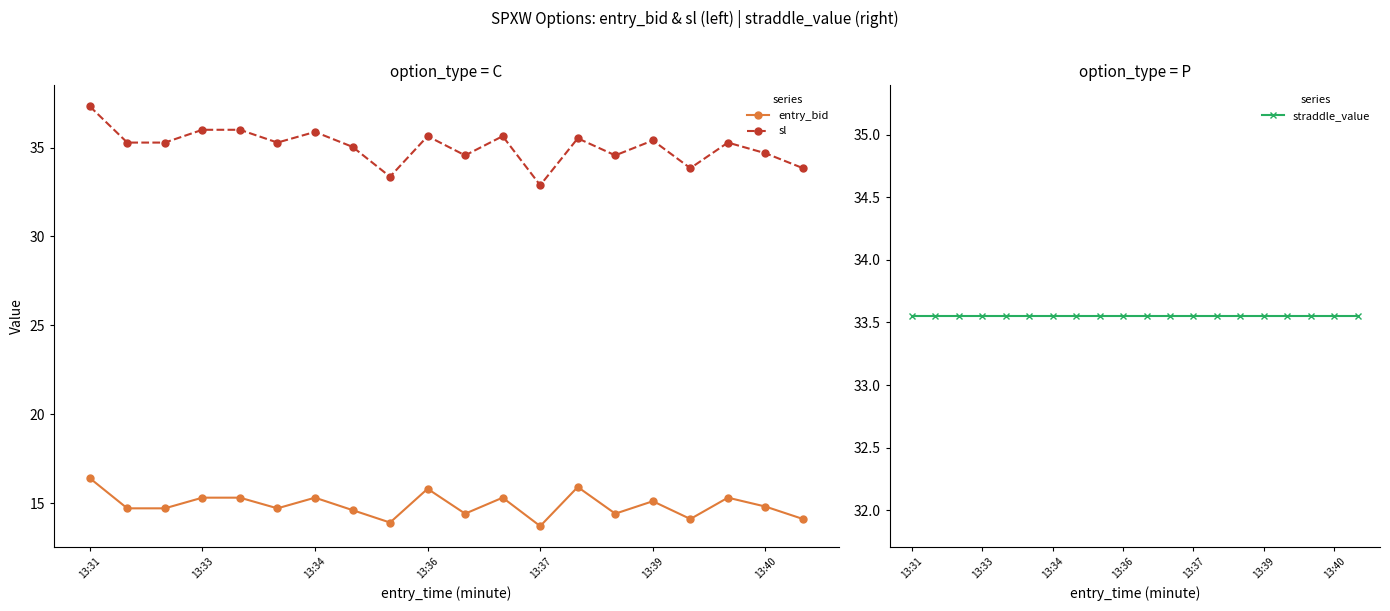

What is the average value of the straddle_value series?

33.5